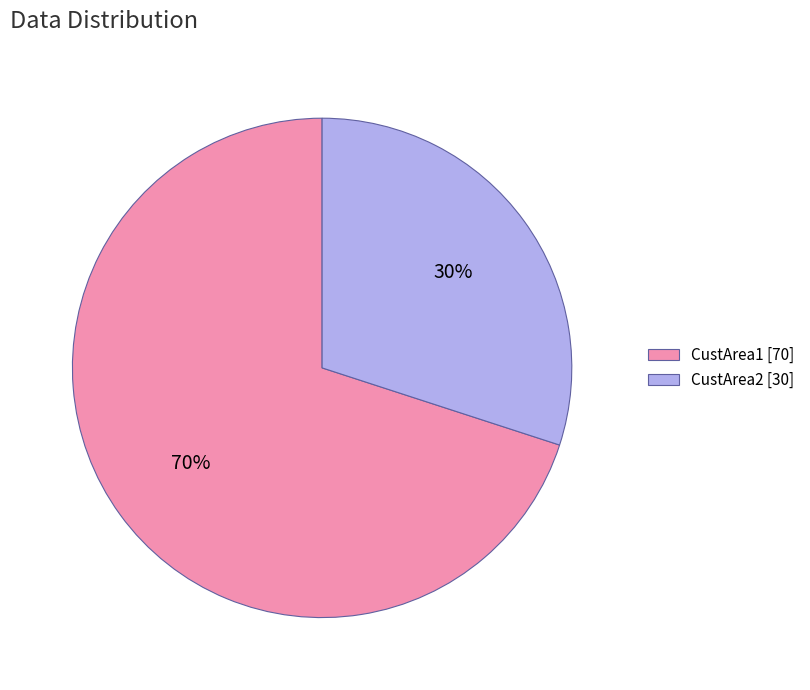

Which has a higher value, CustArea1 [70] or CustArea2 [30]?

CustArea1 [70]